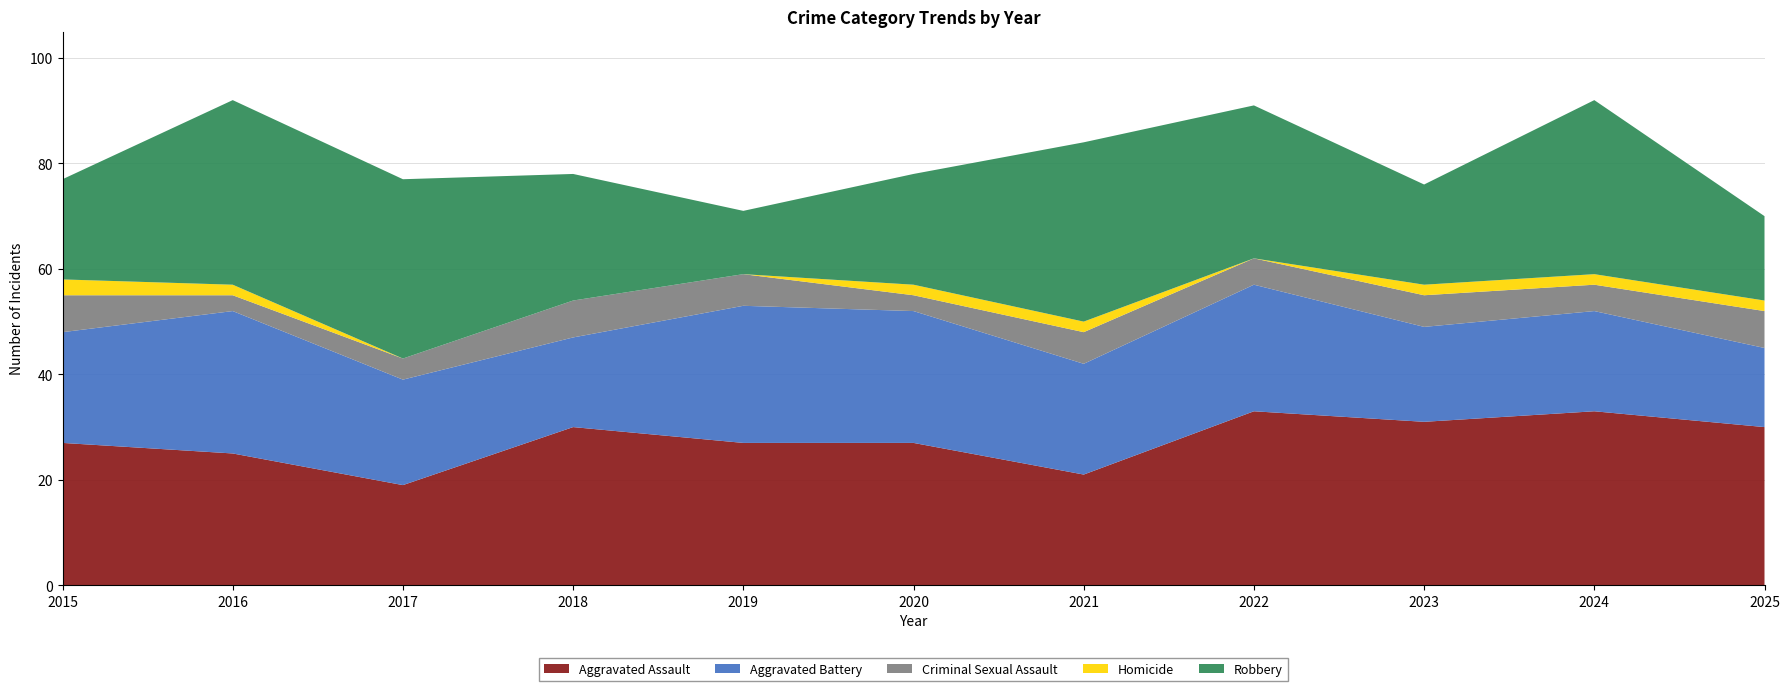

Reading left to right, list all the values displayed in this chart.

Aggravated Assault: 2015=27	2016=25	2017=19	2018=30	2019=27	2020=27	2021=21	2022=33	2023=31	2024=33	2025=30
Aggravated Battery: 2015=21	2016=27	2017=20	2018=17	2019=26	2020=25	2021=21	2022=24	2023=18	2024=19	2025=15
Criminal Sexual Assault: 2015=7	2016=3	2017=4	2018=7	2019=6	2020=3	2021=6	2022=5	2023=6	2024=5	2025=7
Homicide: 2015=3	2016=2	2017=0	2018=0	2019=0	2020=2	2021=2	2022=0	2023=2	2024=2	2025=2
Robbery: 2015=19	2016=35	2017=34	2018=24	2019=12	2020=21	2021=34	2022=29	2023=19	2024=33	2025=16